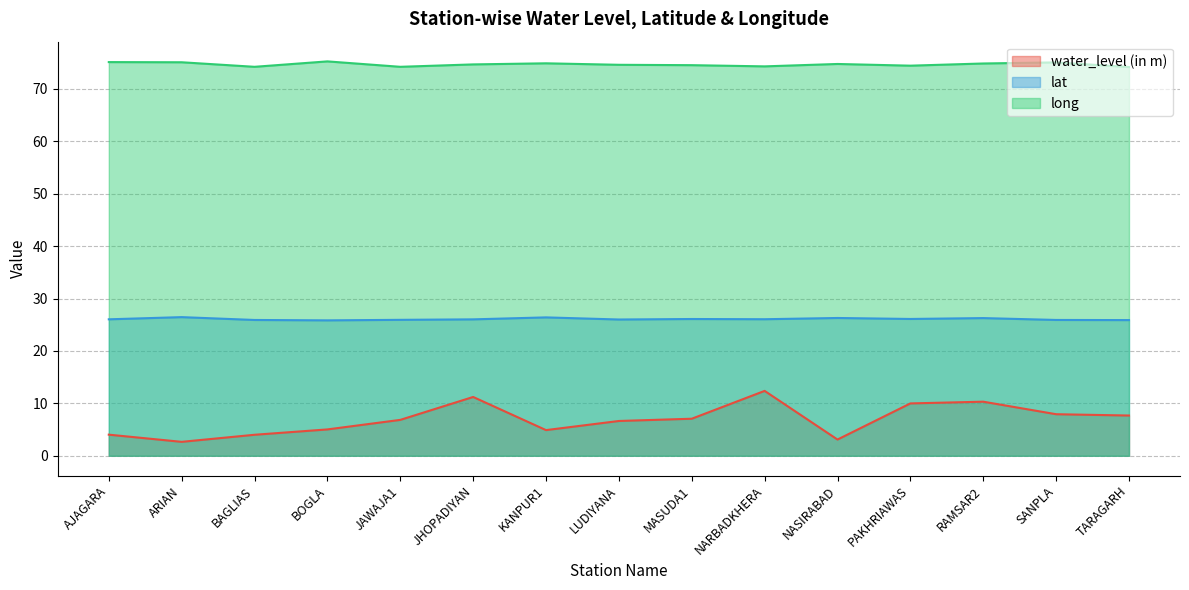

What position from the right is LUDIYANA?

8